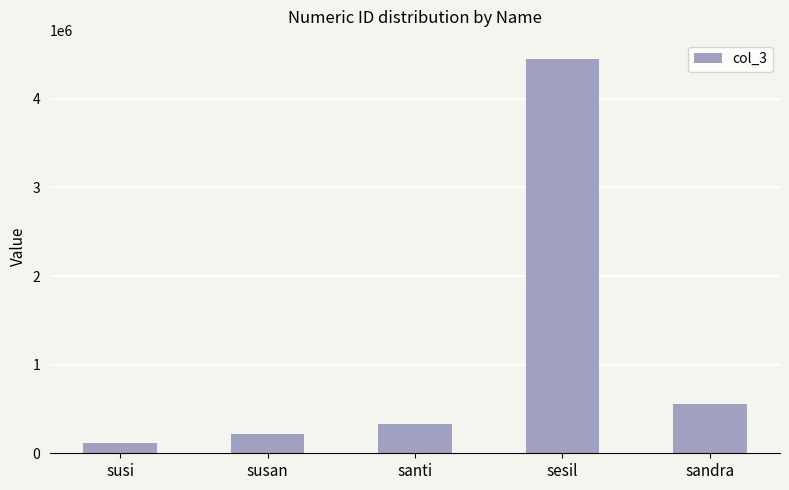

At which label is the value closest to 2282828?

sandra